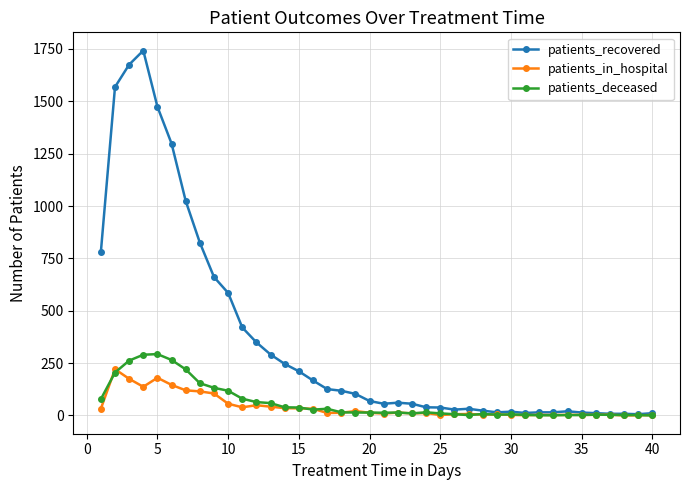

At how many categories does at least one series exceed 1095?

5